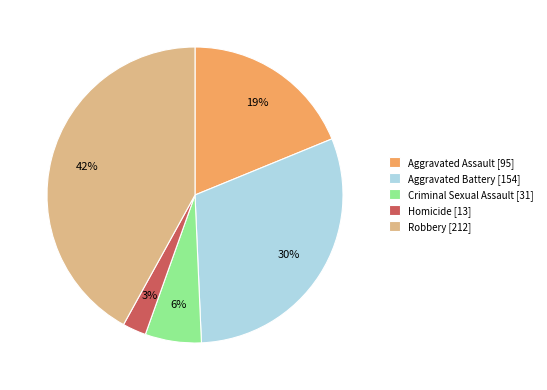

What percentage is the Robbery slice, to the nearest percent?

42%